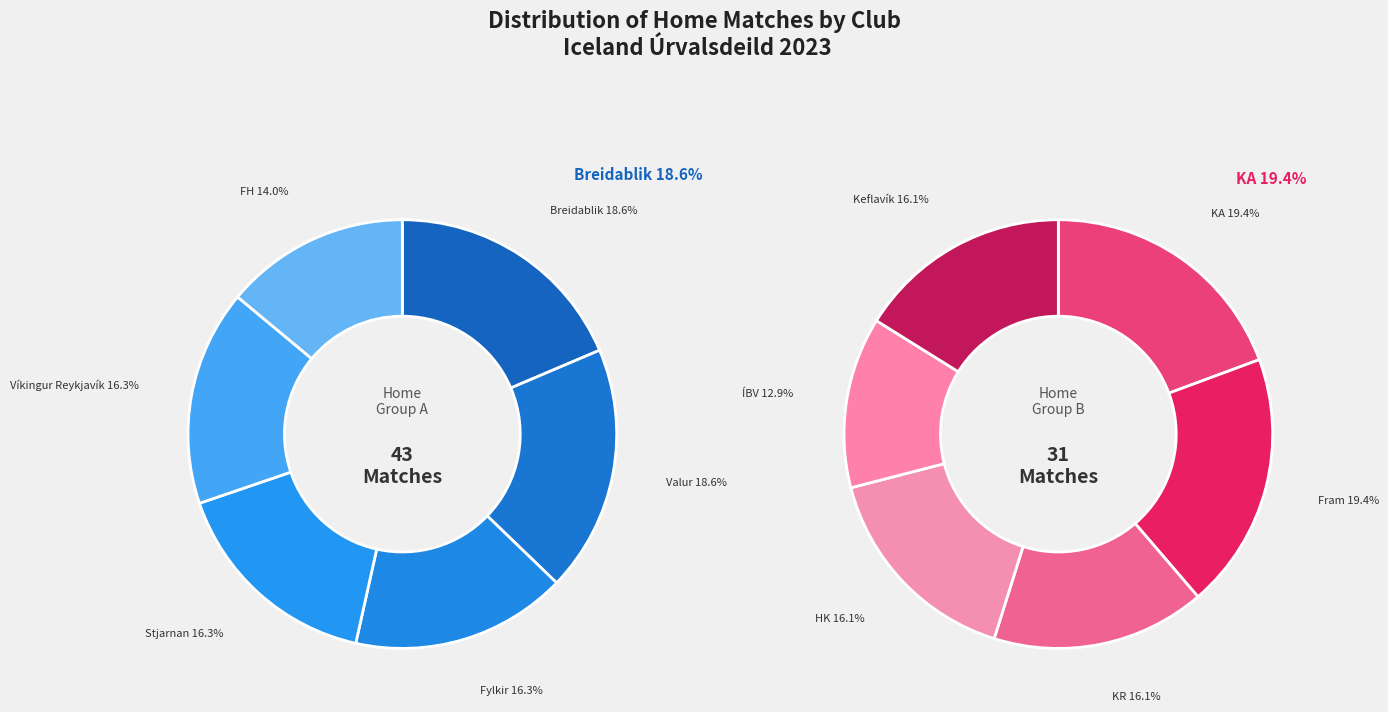

What is the change in value from Breidablik to KA?

-2